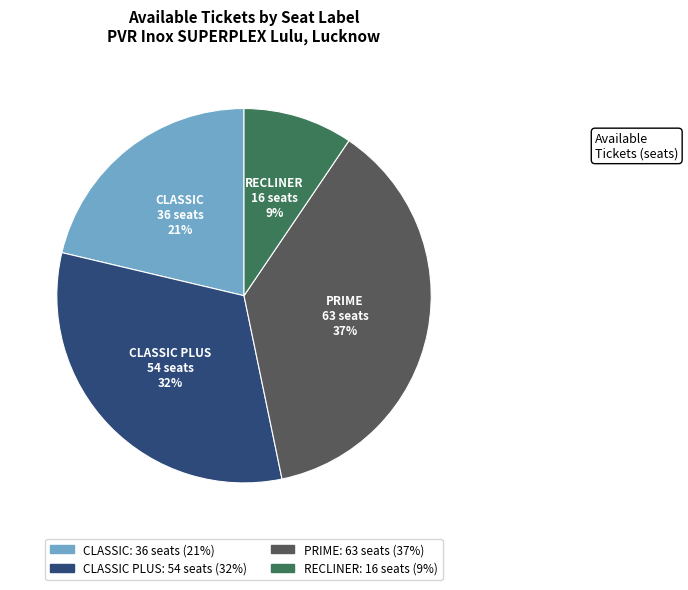

Is there any slice that represents more than half of the pie?

No